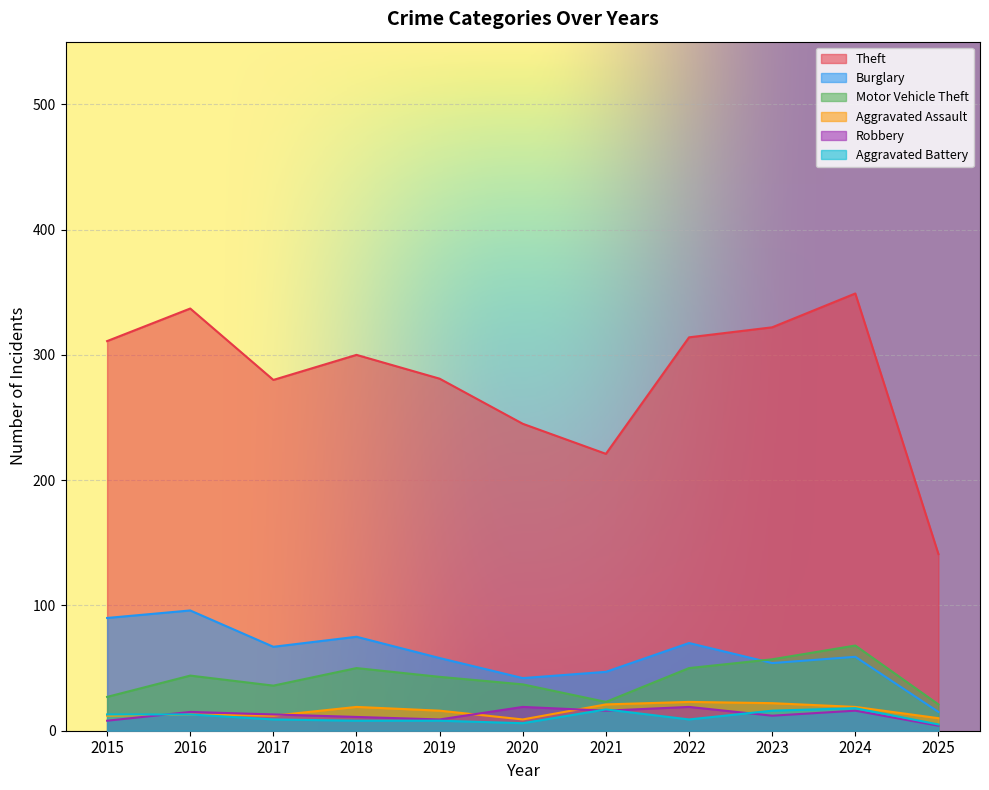

Which series has the widest spread of values?

Theft